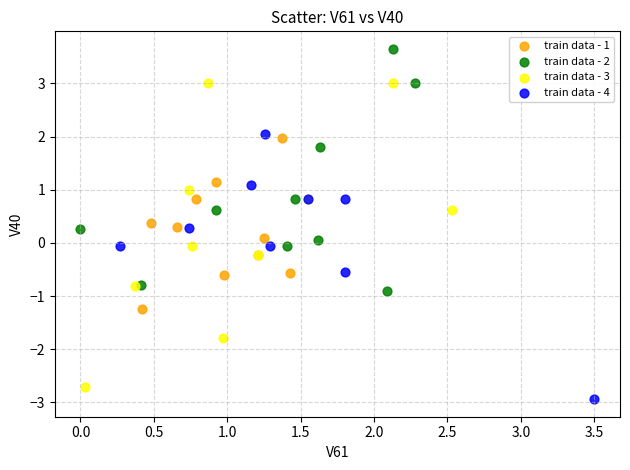

Which series reaches the maximum Y coordinate?

train data - 2